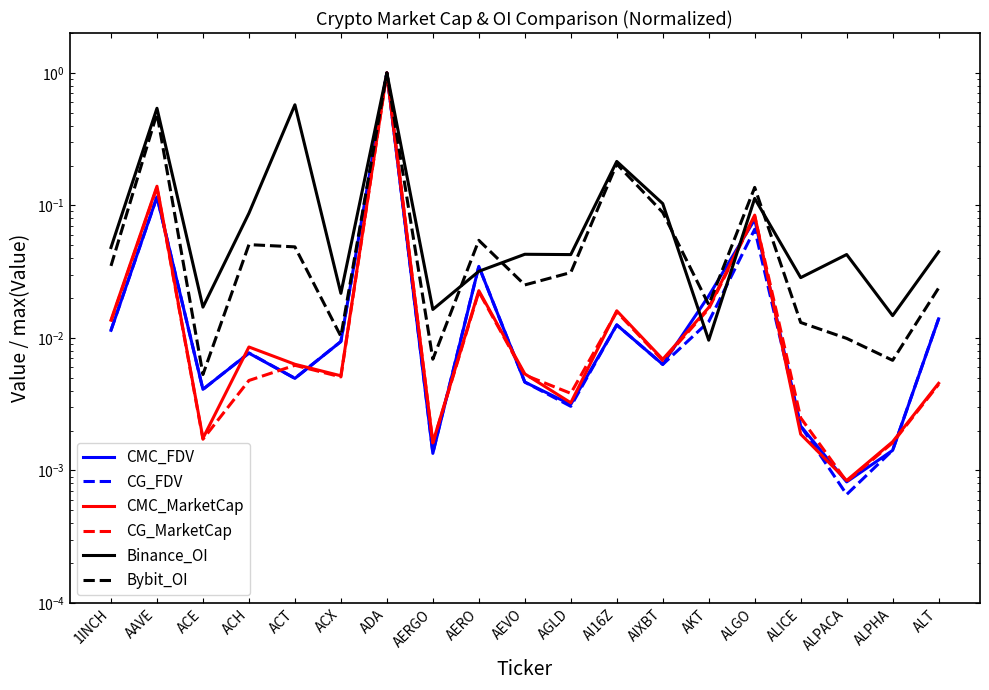

What is the sum of the Bybit_OI values at AAVE and AERO?

0.5